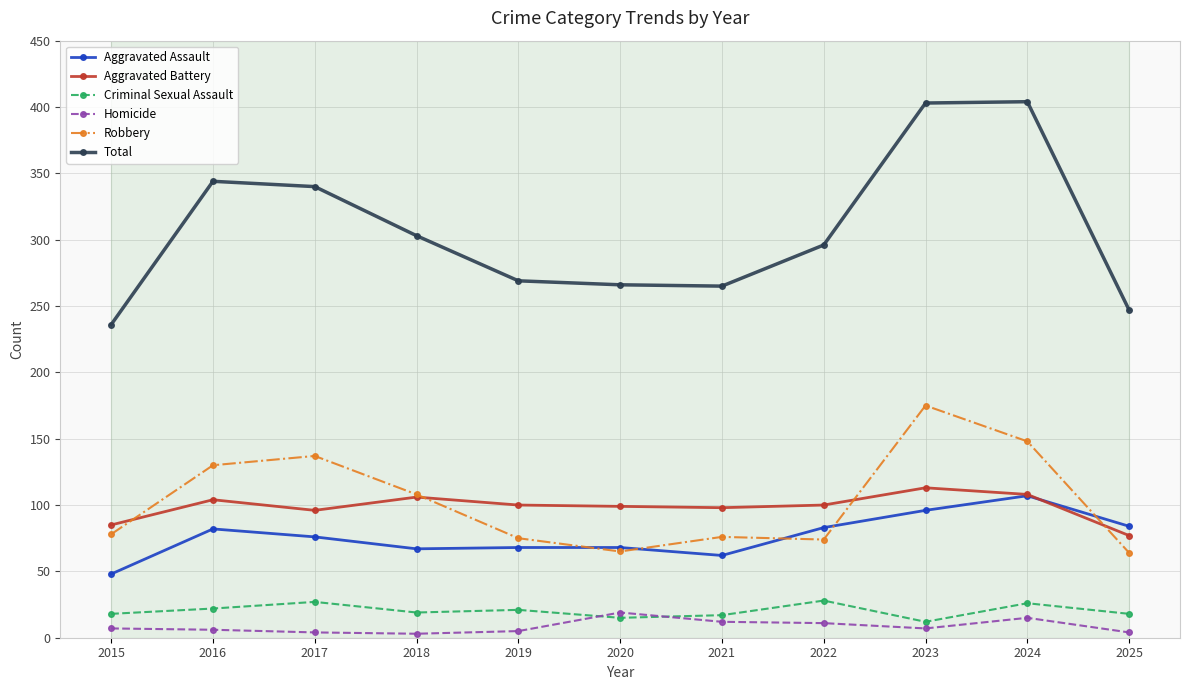

In Homicide, how many points are lower than both neighbors (excluding endpoints)?

2